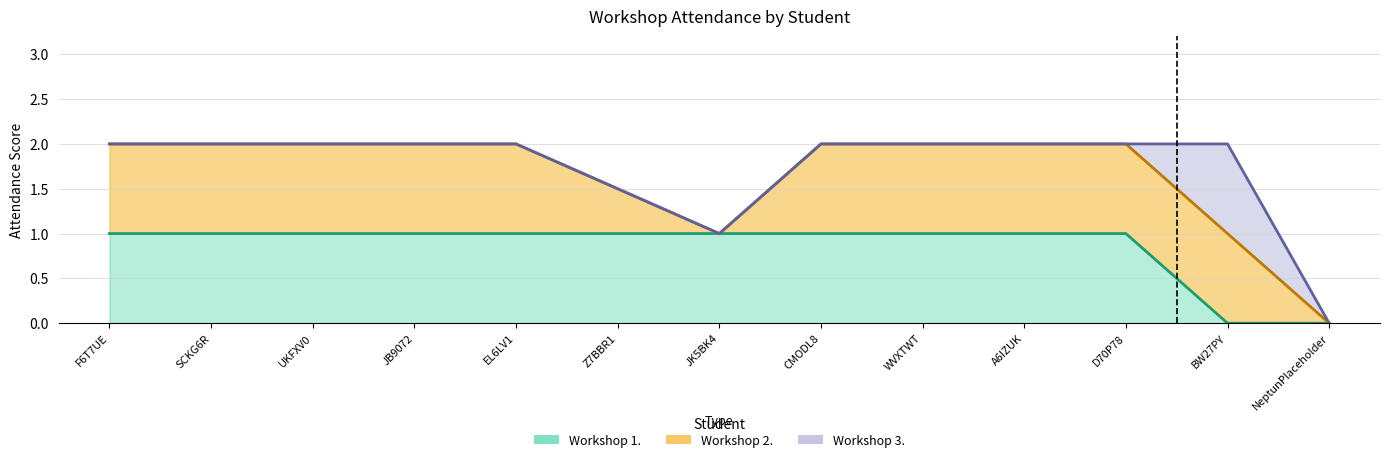

Reading left to right, what are all the values shown in this chart?

Workshop 1.: 1.0	1.0	1.0	1.0	1.0	1.0	1.0	1.0	1.0	1.0	1.0	0.0	0.0
Workshop 2.: 1.0	1.0	1.0	1.0	1.0	0.5	0.0	1.0	1.0	1.0	1.0	1.0	0.0
Workshop 3.: 0.0	0.0	0.0	0.0	0.0	0.0	0.0	0.0	0.0	0.0	0.0	1.0	0.0